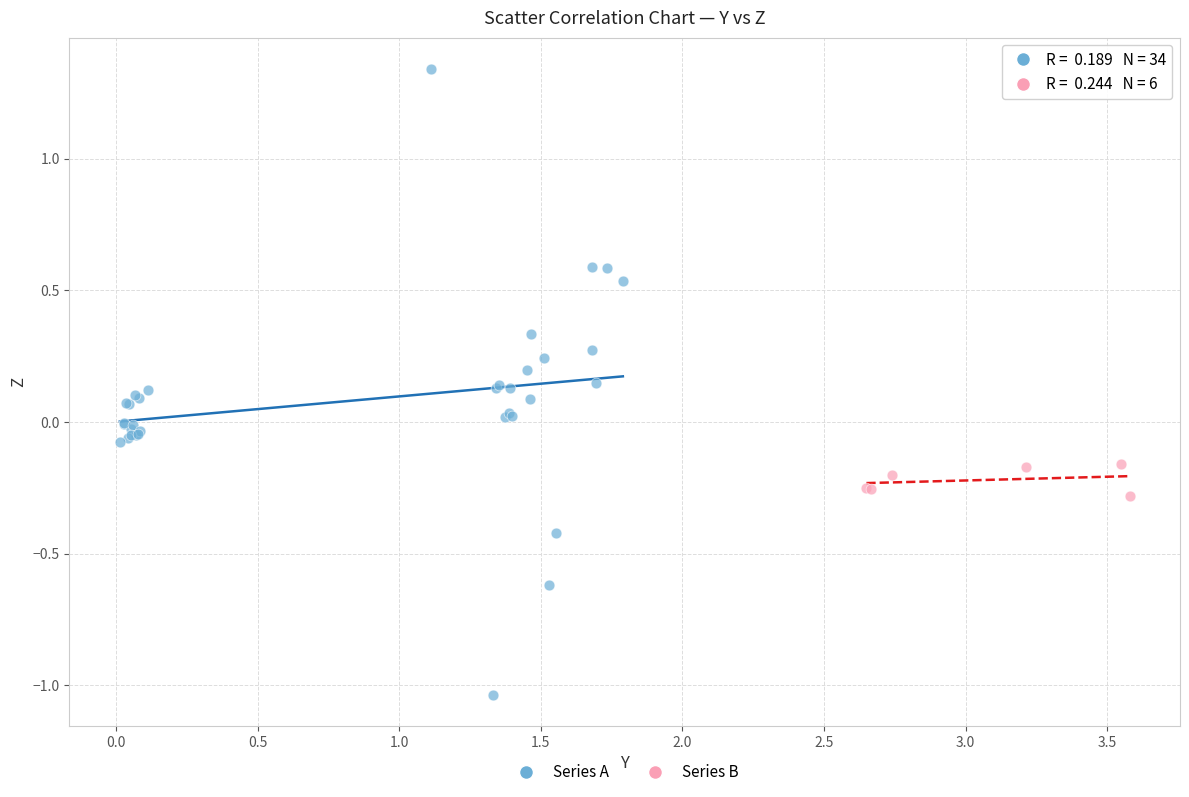

What are all the series names shown in the legend?

Series A, Series B